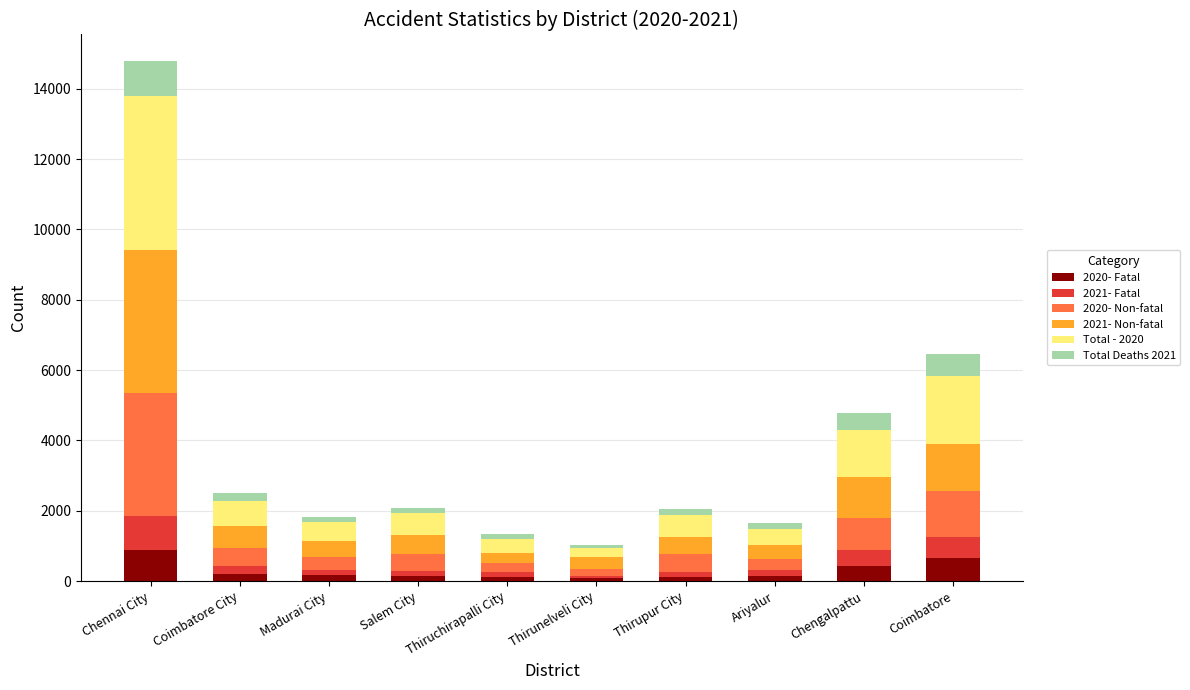

What is the total value across all series at Chennai City?

14806